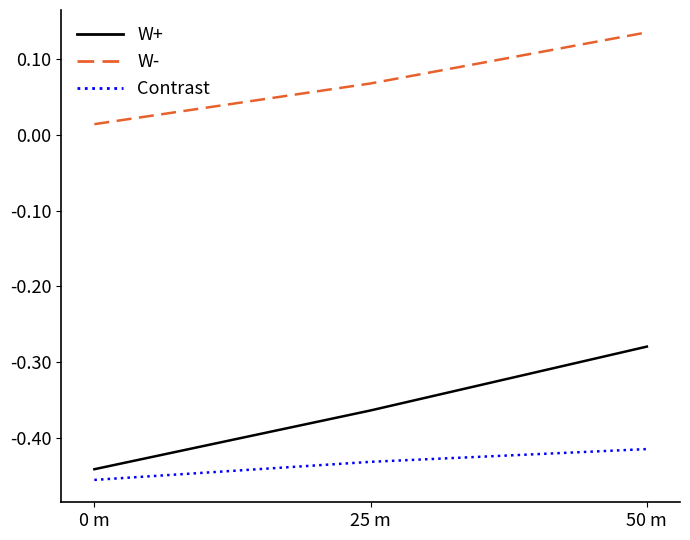

What is the sum of all W- values?

0.2